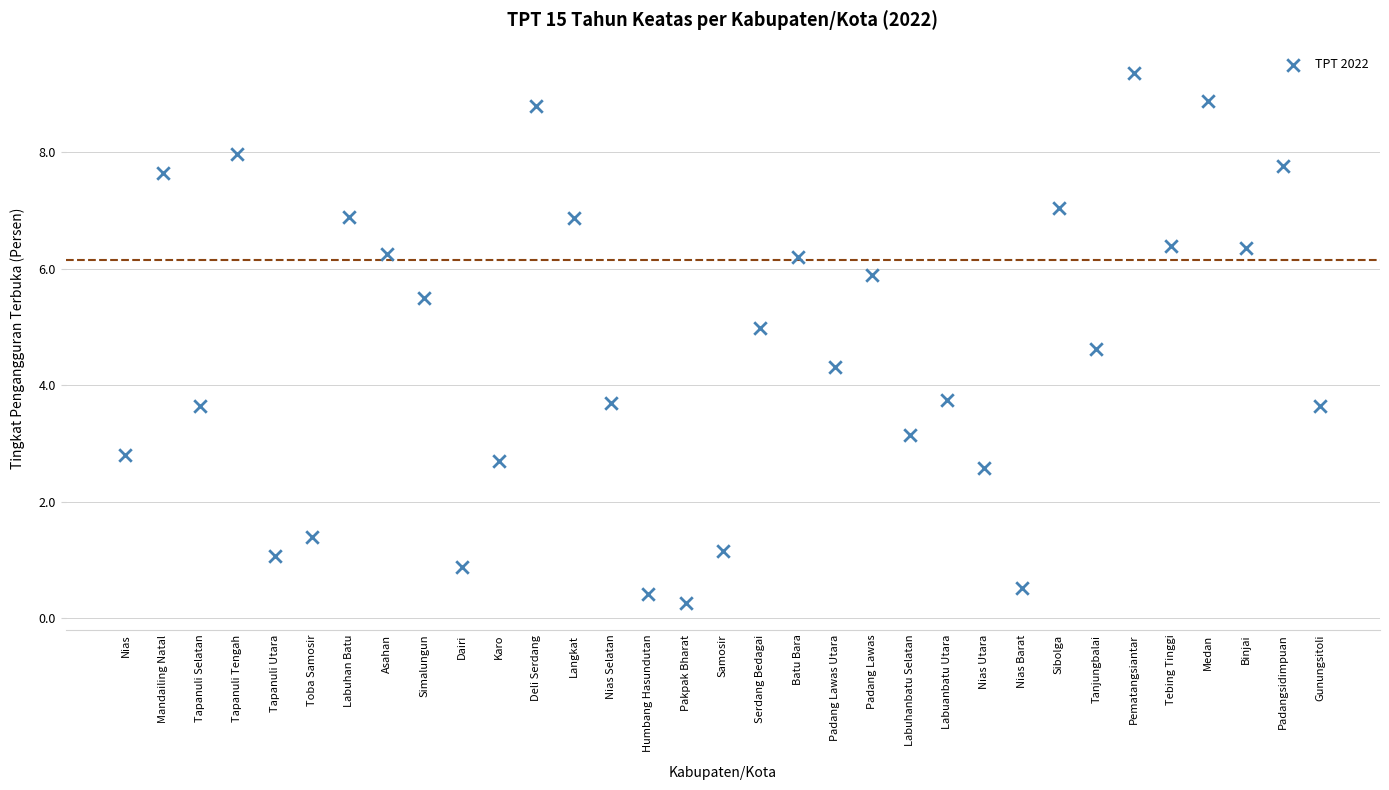

What is the range of Y values (max minus min)?

9.1